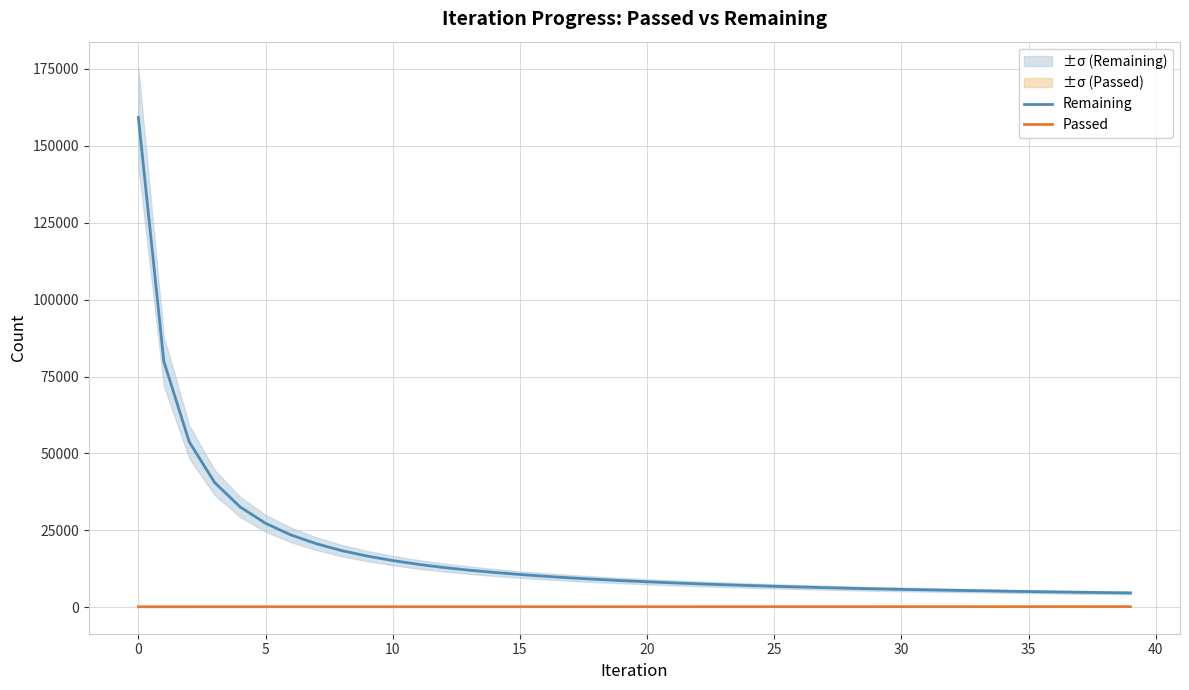

The Remaining series shows 159214 at 0. True or false?

True